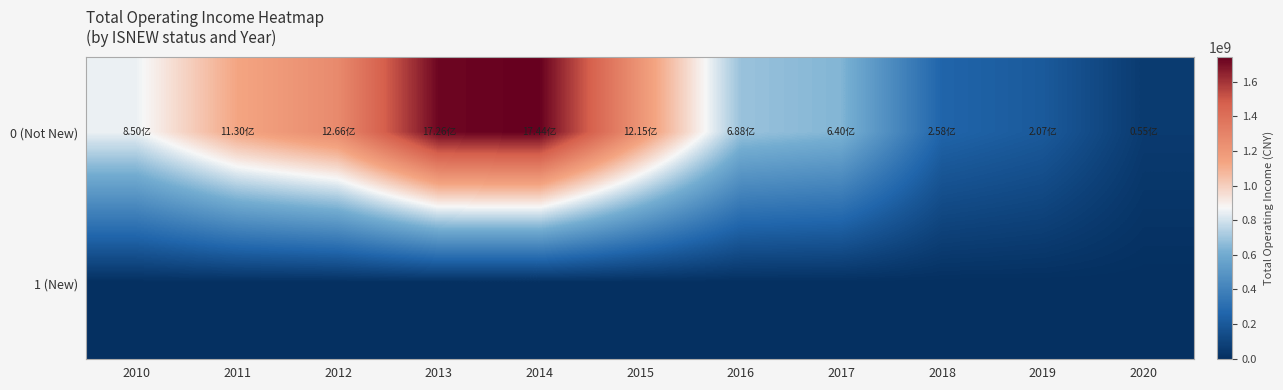

List the series in order of their overall mean, highest first.

0 (Not New), 1 (New)